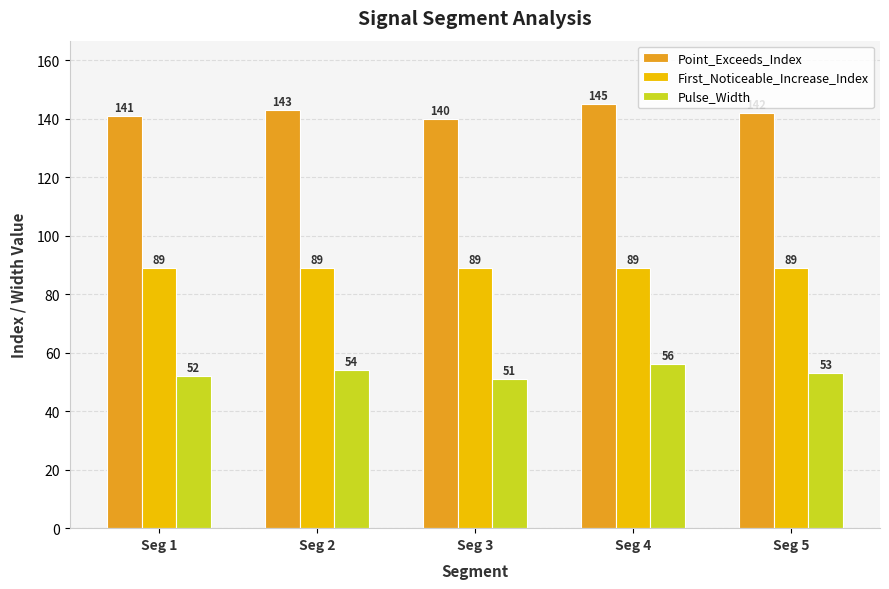

What is the total value across all series at Seg 4?

290